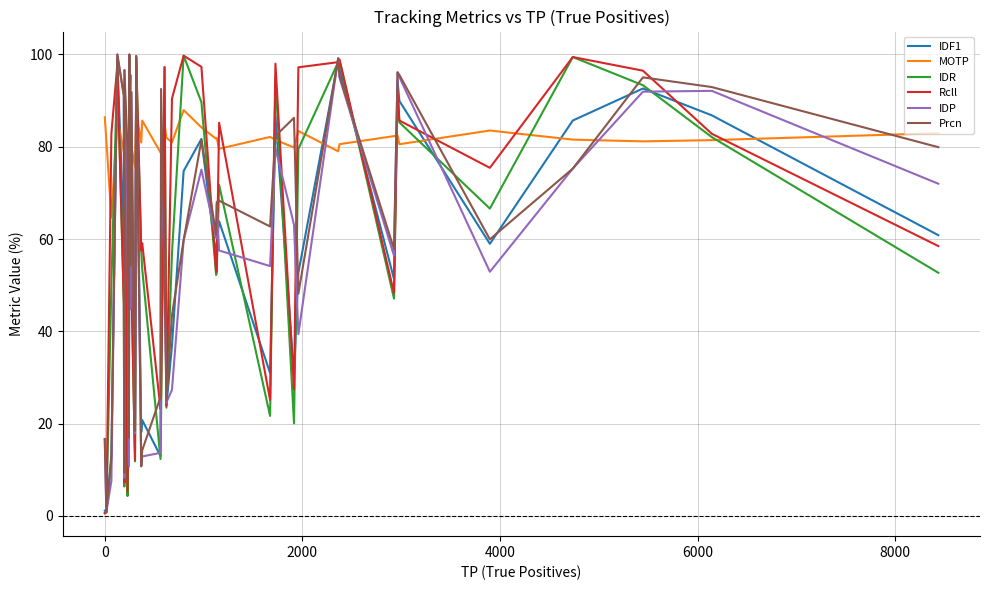

Which series ends up on top after the final intersection of Rcll and MOTP?

MOTP